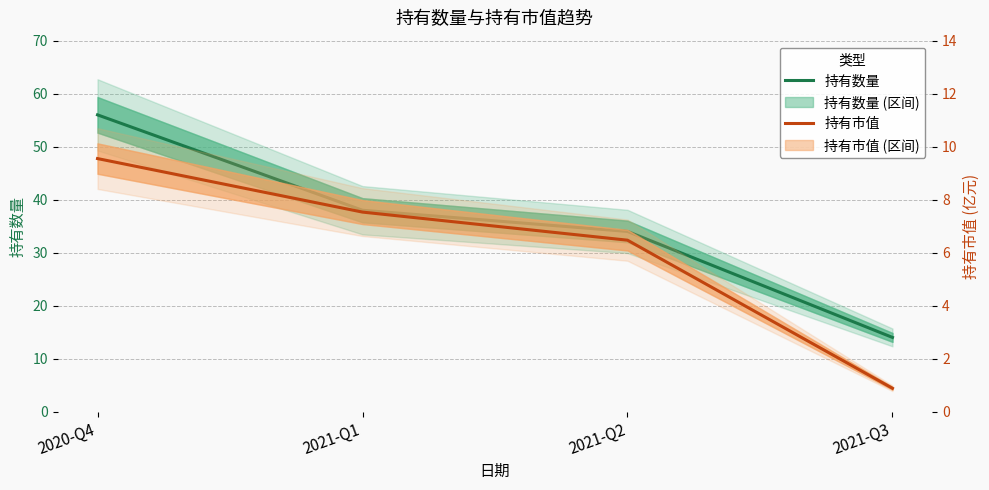

Reading left to right, transcribe all the data shown in this chart.

持有数量: 2020-Q4=56.0	2021-Q1=38.0	2021-Q2=34.0	2021-Q3=14.0
持有市值: 2020-Q4=9.6	2021-Q1=7.5	2021-Q2=6.5	2021-Q3=0.9